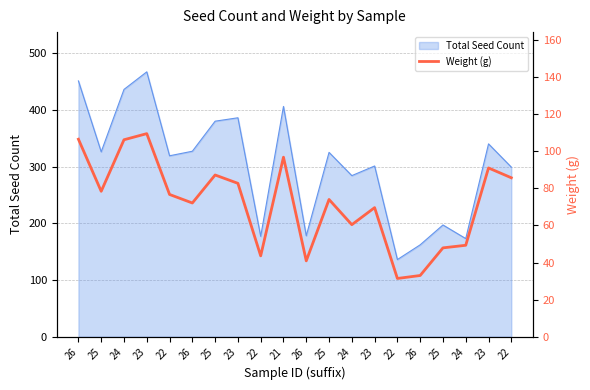

True or false: the data shows 106.5 at 26.

True